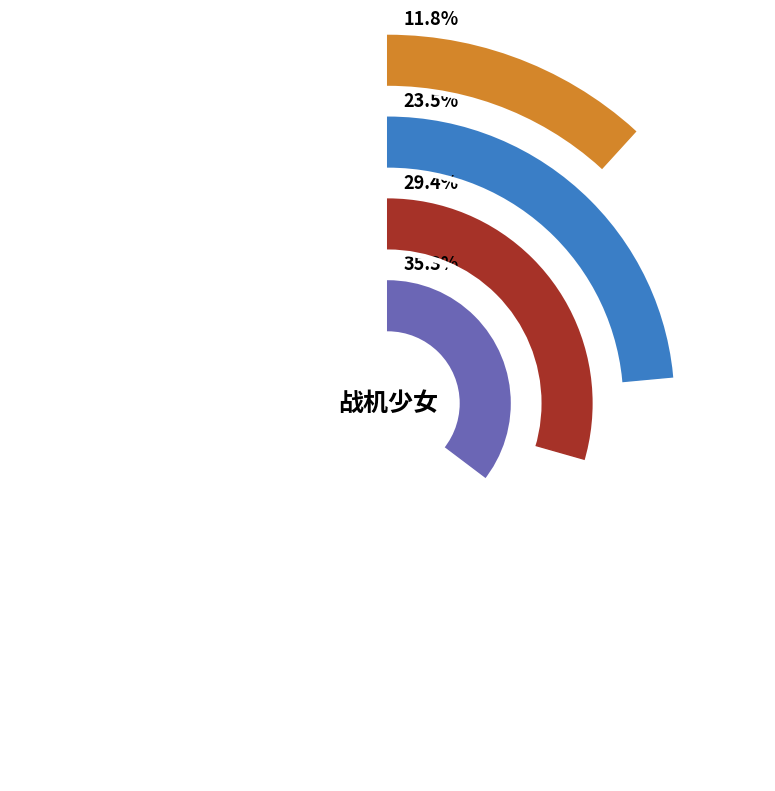

What percentage is the 步兵 slice, to the nearest percent?

6%